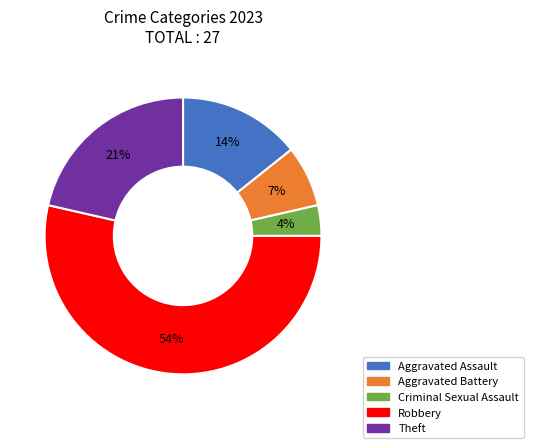

To the nearest percent, what portion does Aggravated Battery represent?

7%